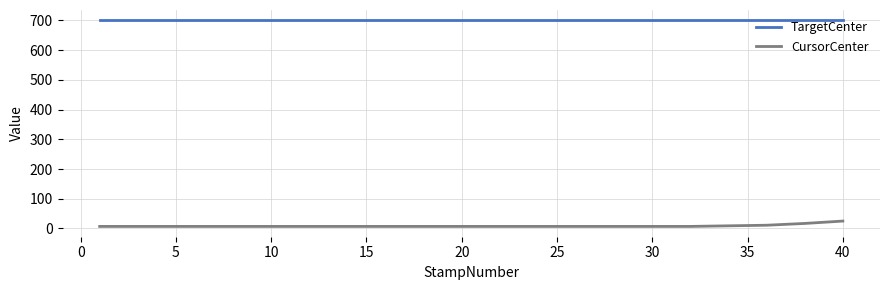

At how many categories does at least one series exceed 380?

40